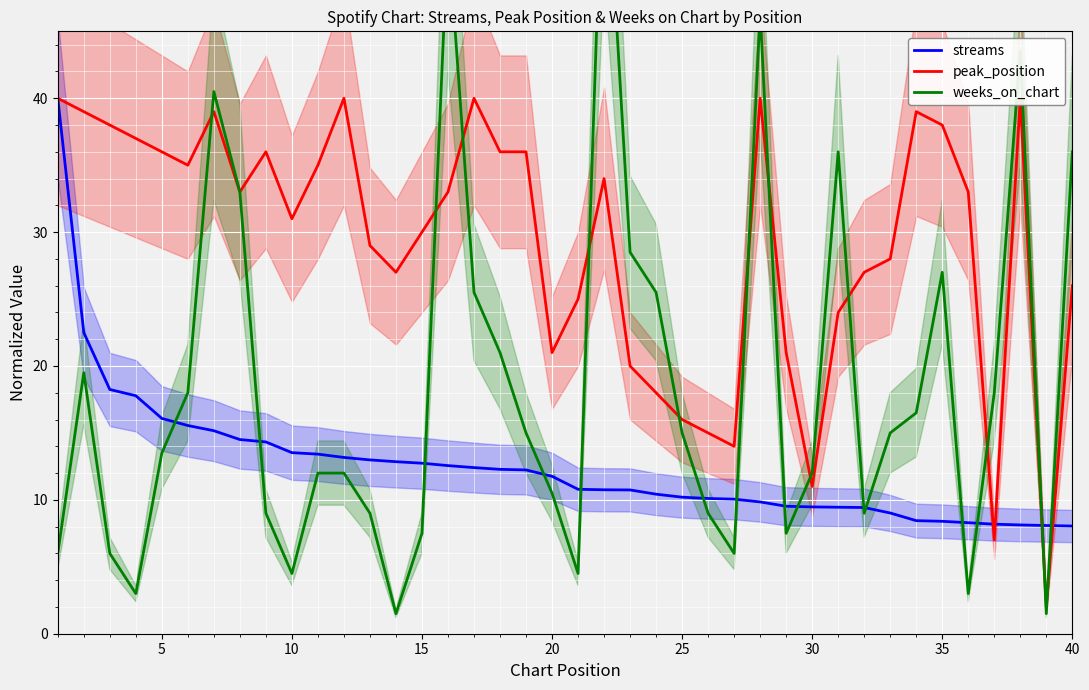

What is the maximum value for peak_position?

40.0